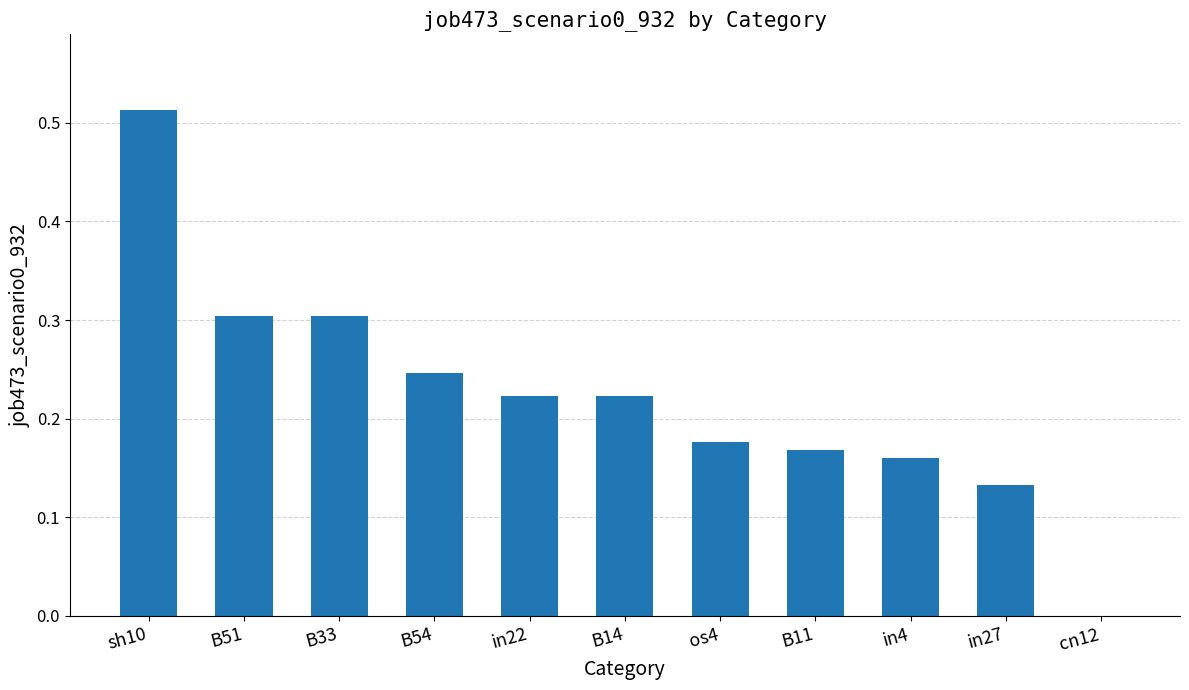

Which has a higher value, B51 or B11?

B51